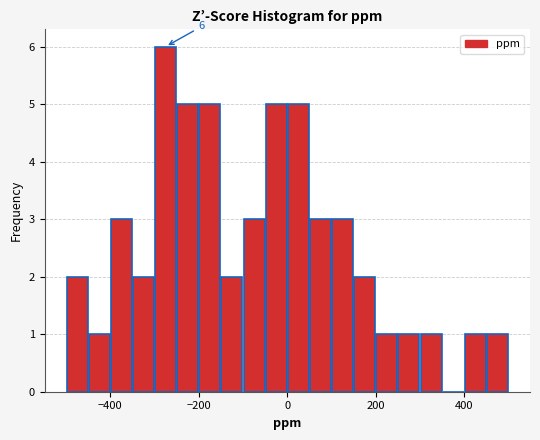

Read against the x-axis, roughly where is the centre of the tallest bar?

-280